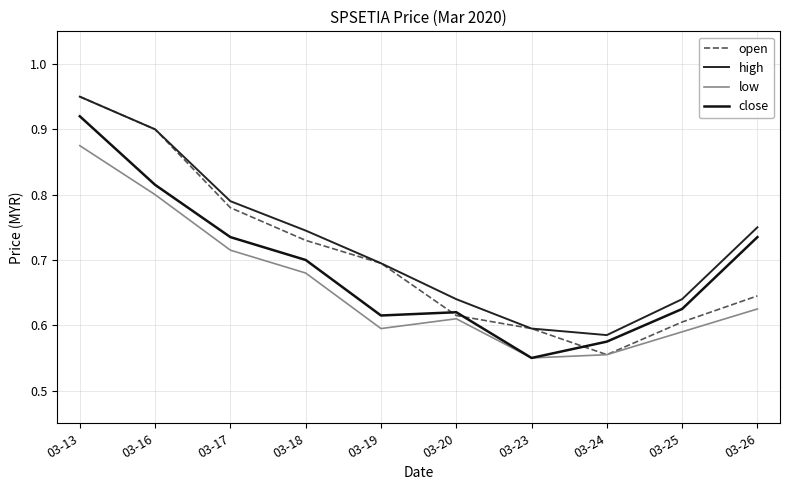

How many lines are shown in the chart?

4